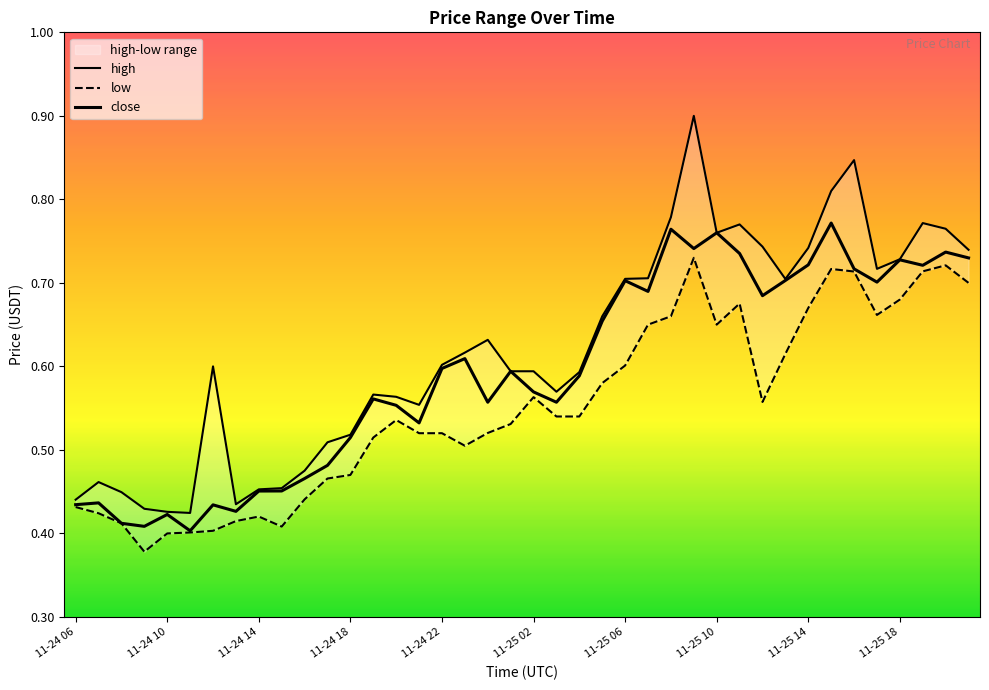

What is the value of the low point at the 21st from the left?

0.6